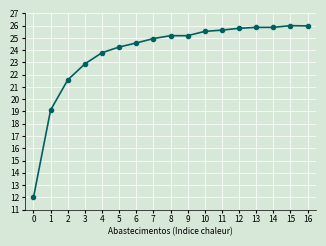

The chart shows a value of 26.0 at 16. True or false?

True